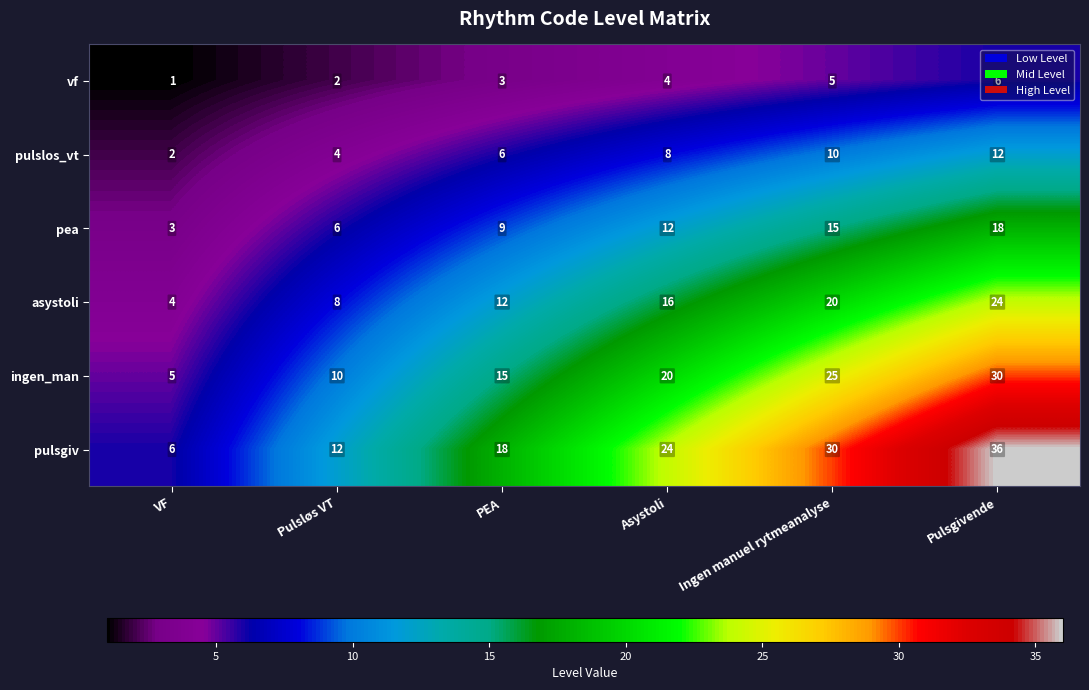

What value does the ingen_man series have at Pulsløs VT, to the nearest 5?

10